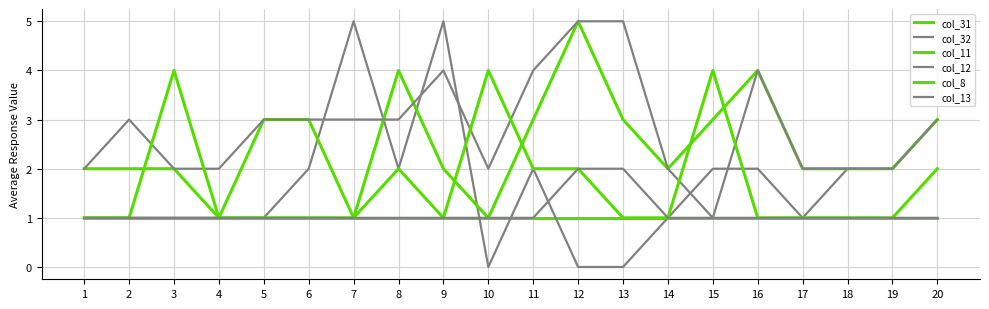

In col_8, how many points are lower than both neighbors (excluding endpoints)?

1